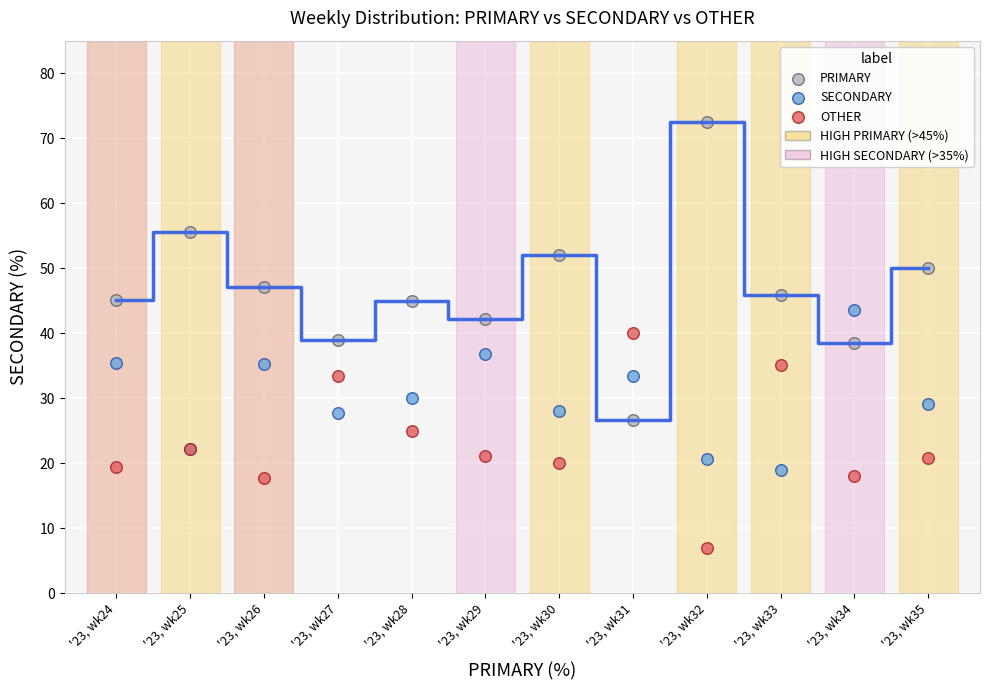

In the PRIMARY series, what Y value is closest to 49?

50.0